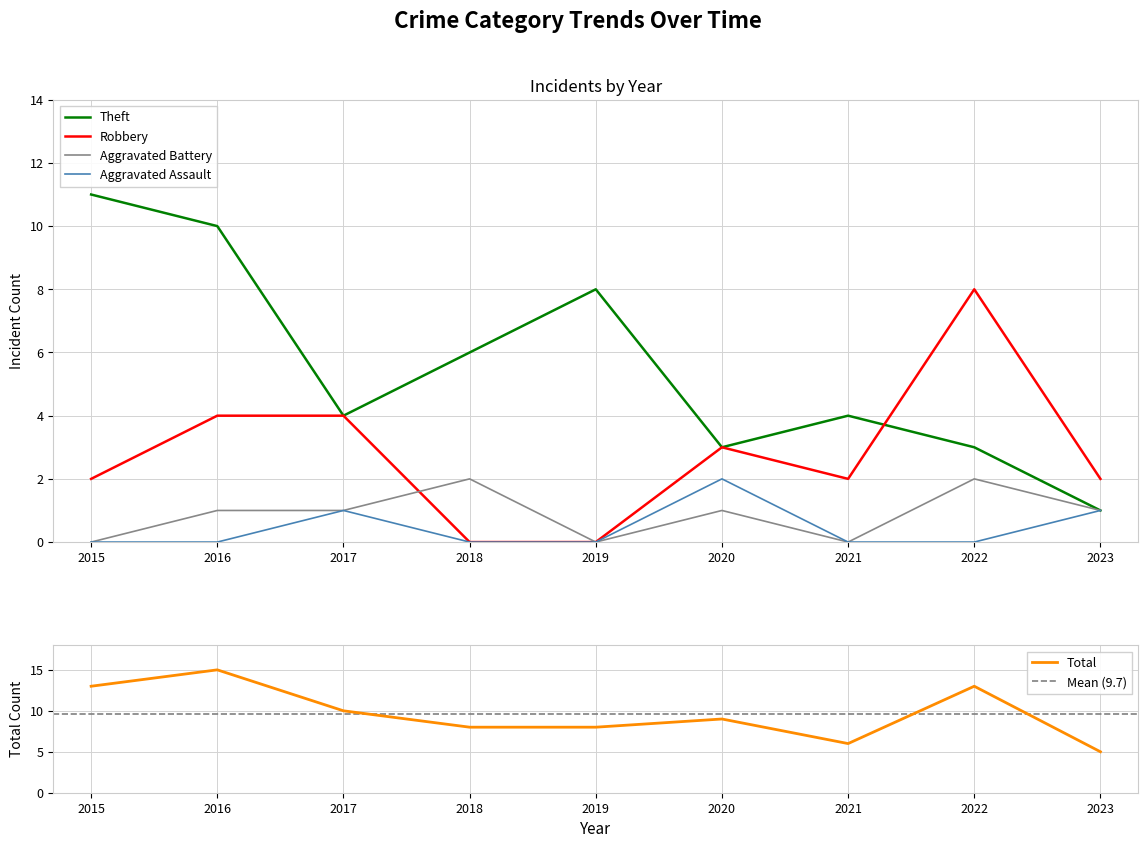

Where does the Aggravated Battery series first go above 1?

2018